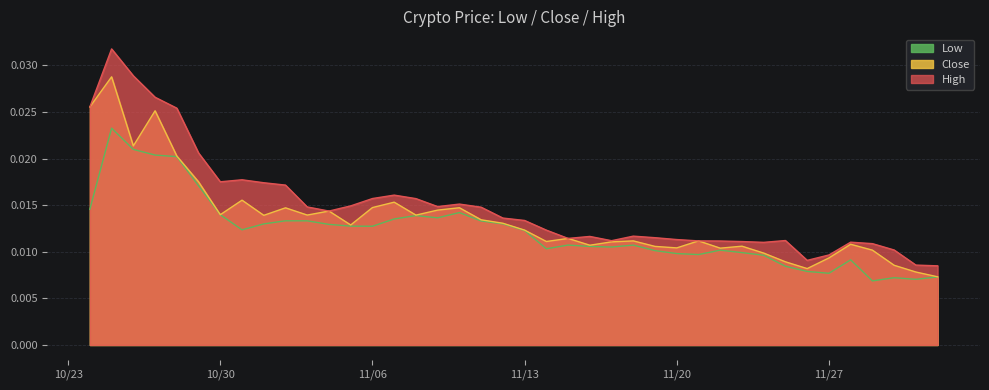

What is the sum of all Close values?

0.5